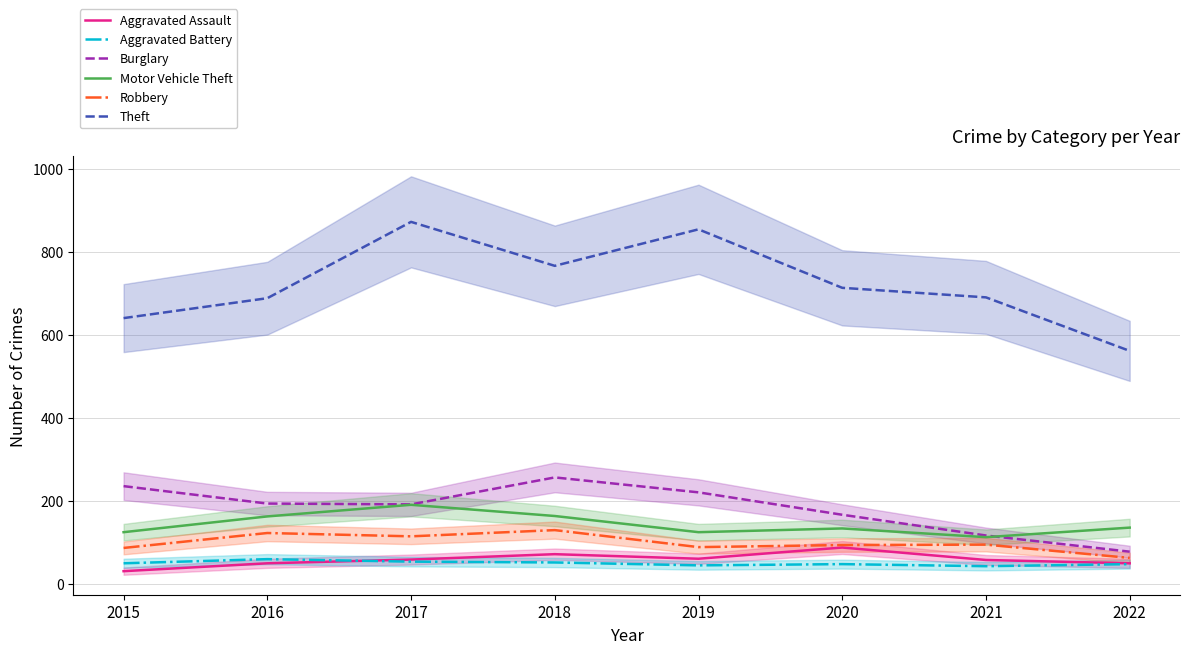

How many lines are shown in the chart?

6